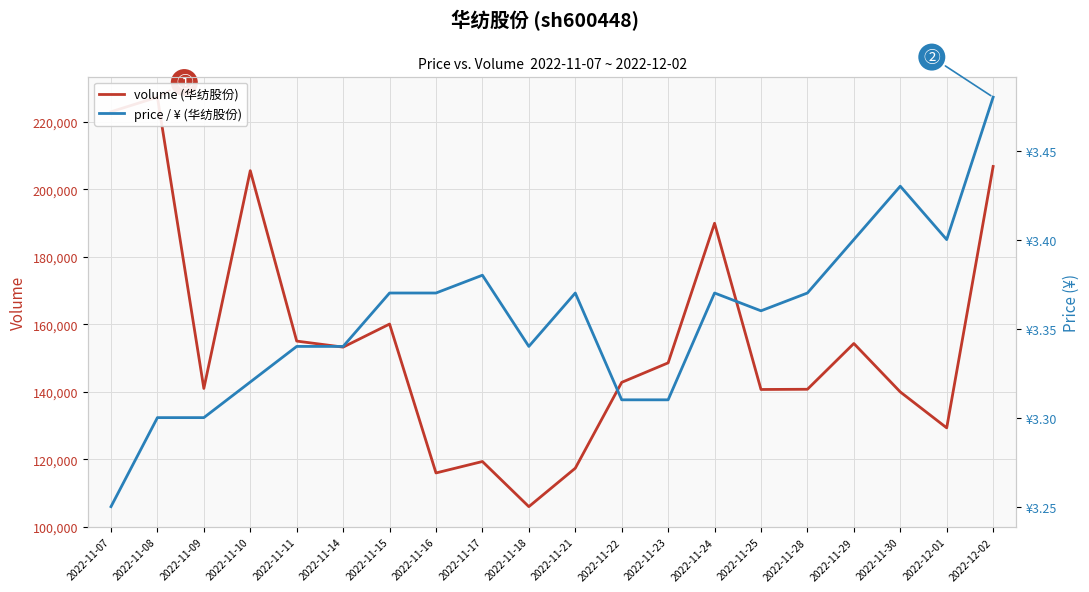

Which has a higher value, 2022-11-24 or 2022-11-07?

2022-11-07